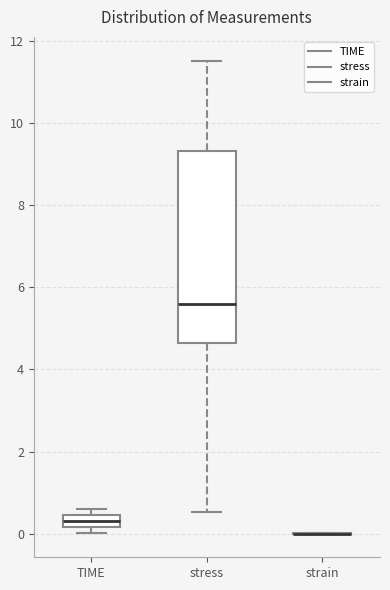

Which box is the tallest, from its lower edge to its upper edge?

stress